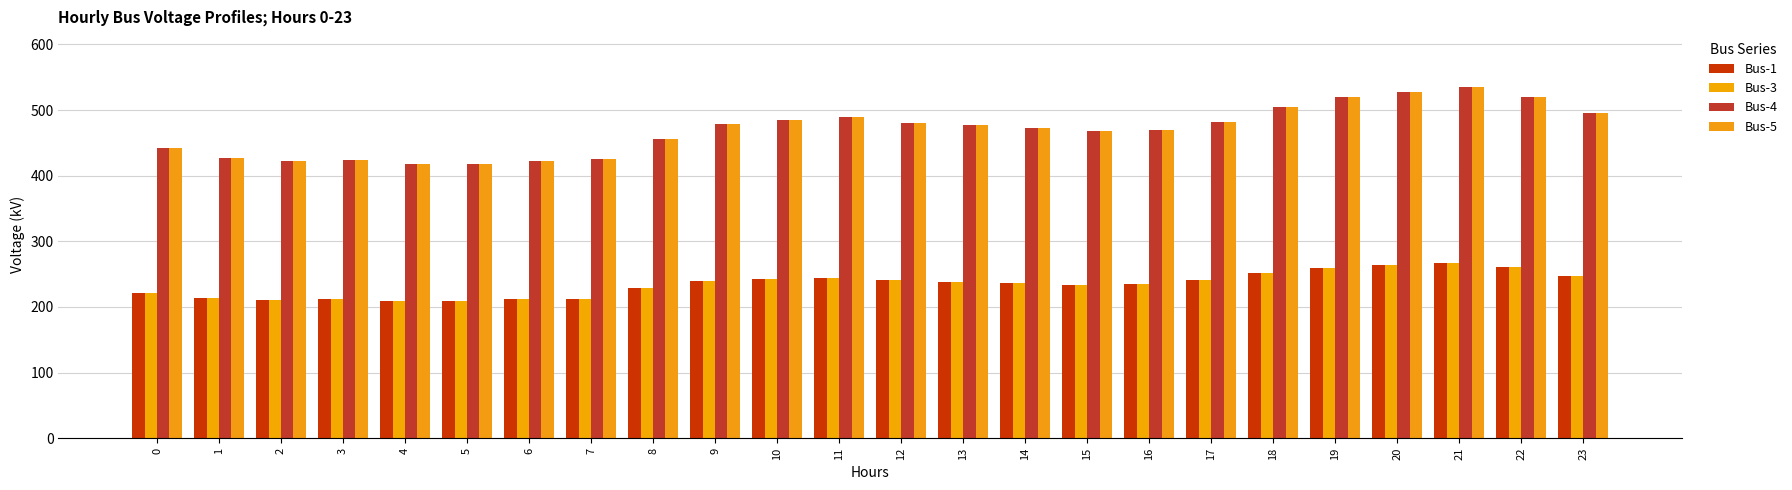

The value of Bus-4 at 4 is 636.7. True or false?

False